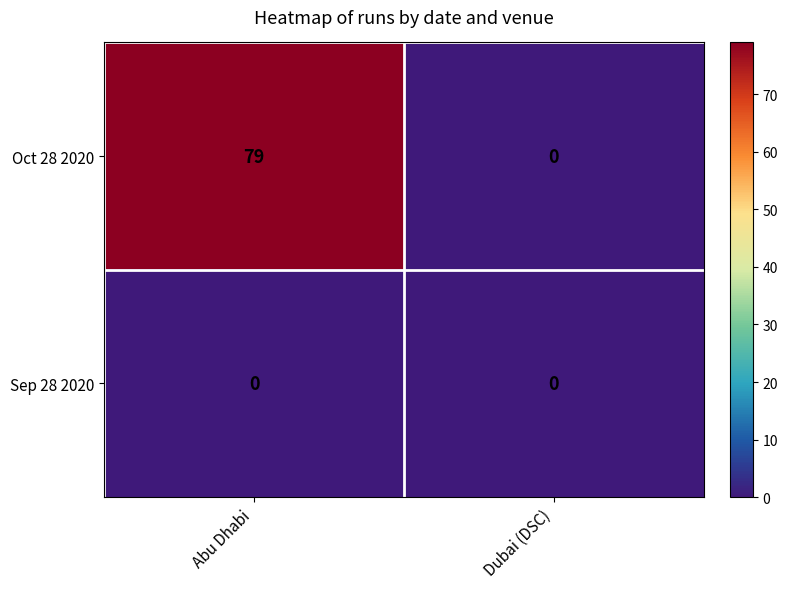

At which category is the sum across all series the highest?

Abu Dhabi